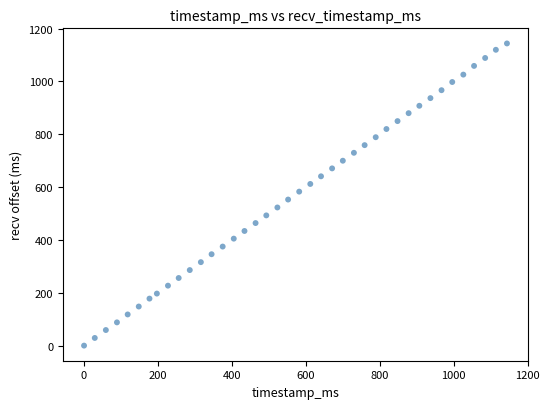

What is the range of X values (max minus min)?

1144